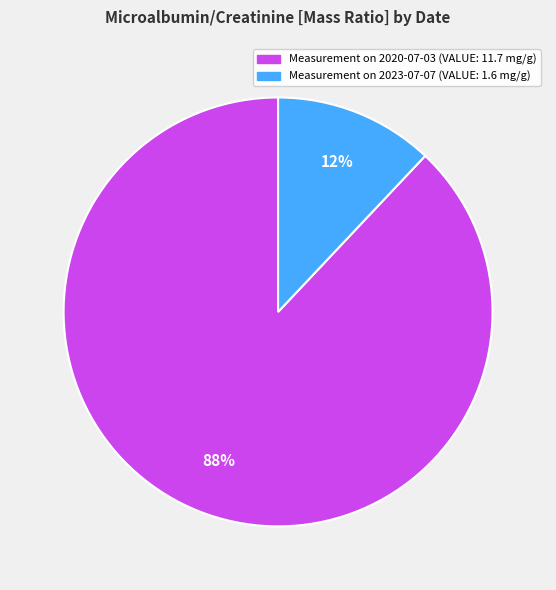

To the nearest percent, what is the average slice percentage?

50%